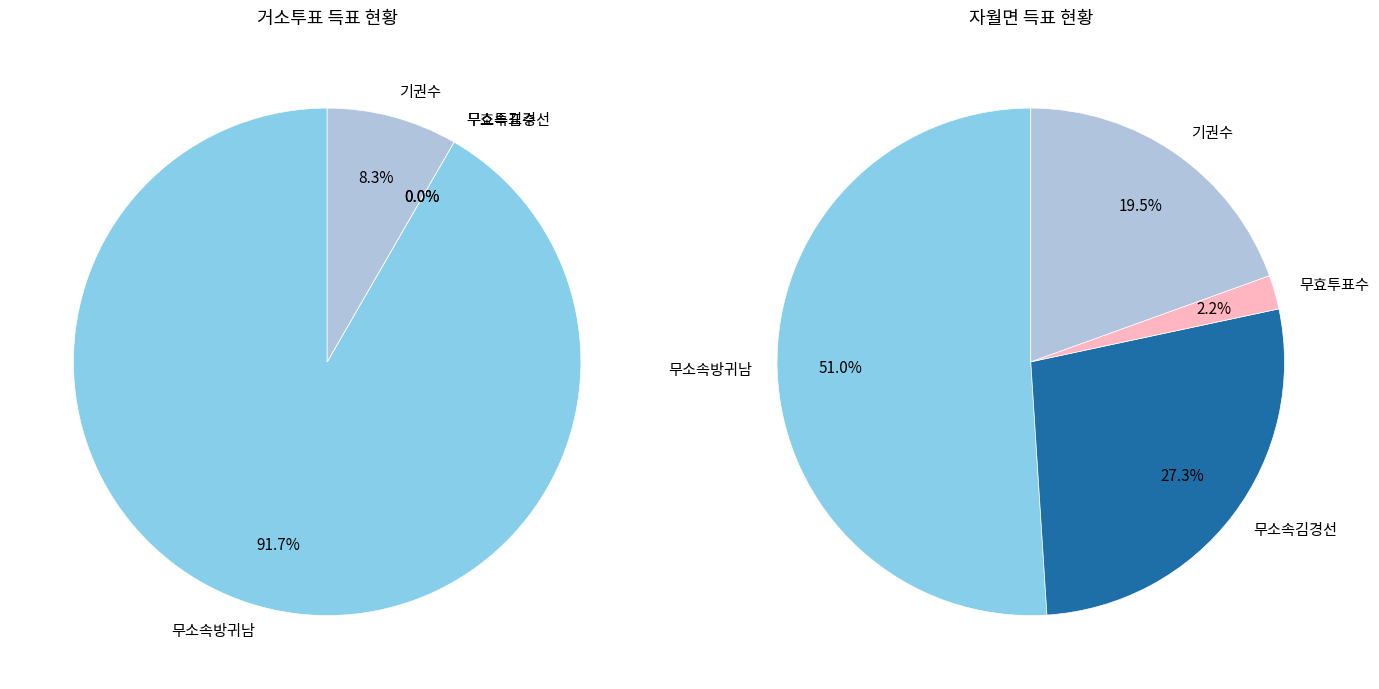

Combined, what portion of the pie is 자월면 and 거소투표?

100.0%